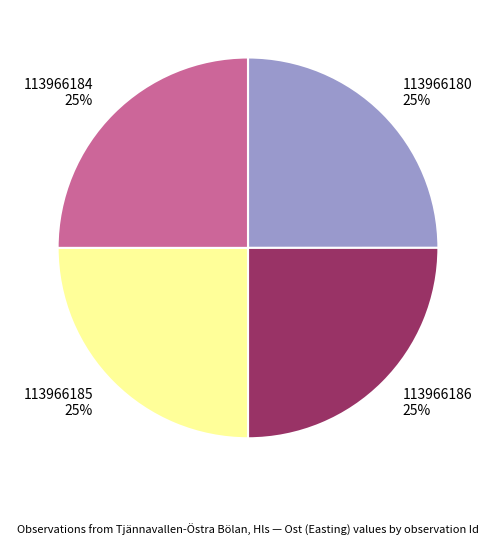

To the nearest percent, what percentage of the pie is 113966180?

25%